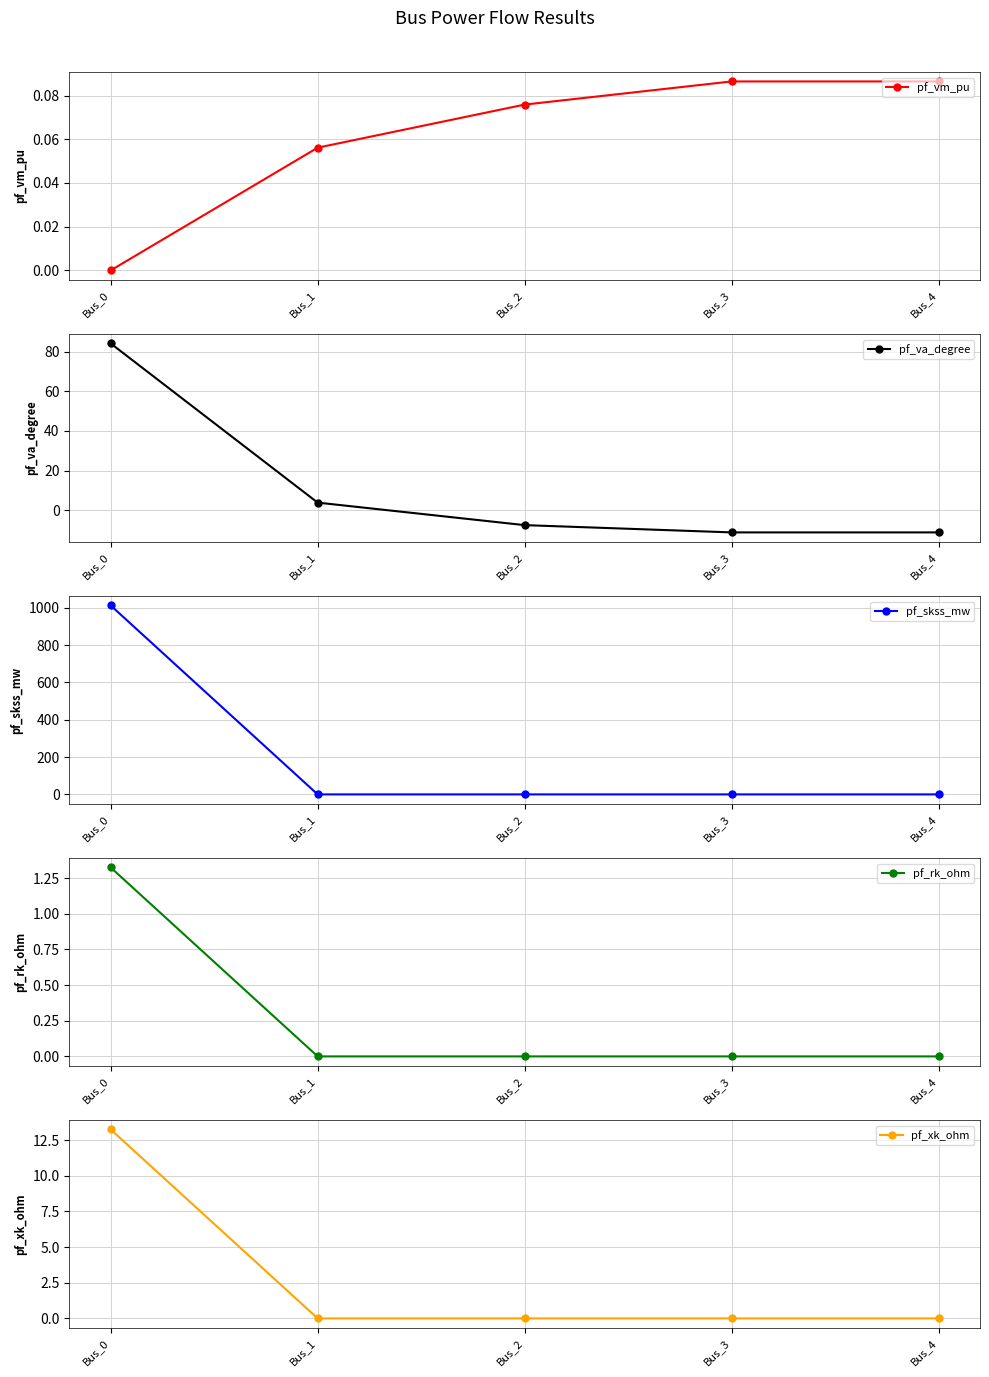

Is the value of pf_va_degree at Bus_2 greater than the value of pf_skss_mw at Bus_2?

No